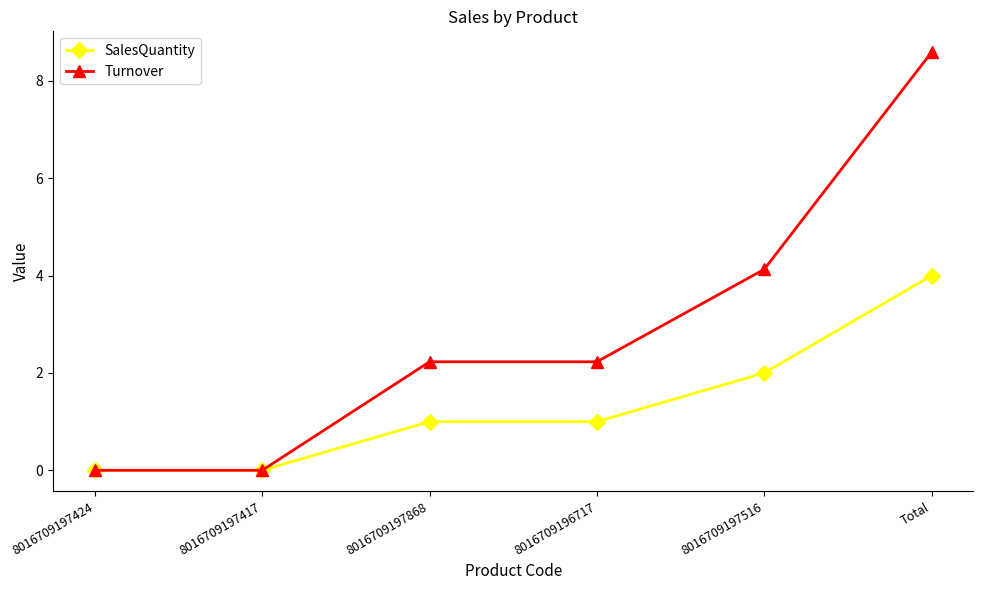

Is the value of SalesQuantity at Total greater than the value of Turnover at 8016709196717?

Yes